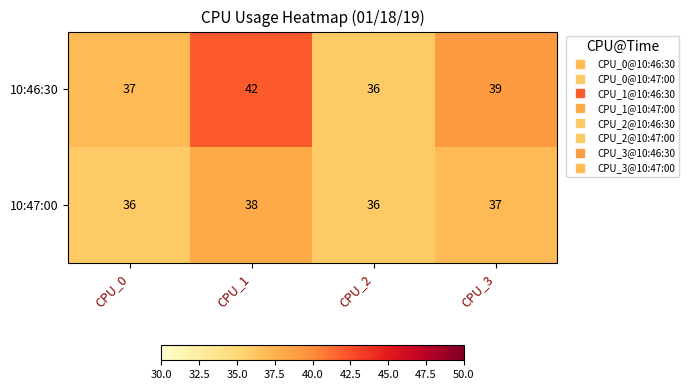

Which series changed the most between CPU_0 and CPU_2?

10:46:30